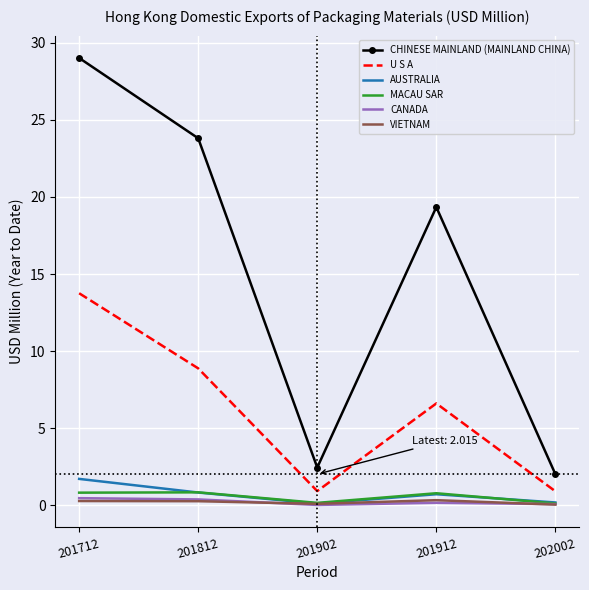

The value of U S A at 201912 is 6.6. True or false?

True